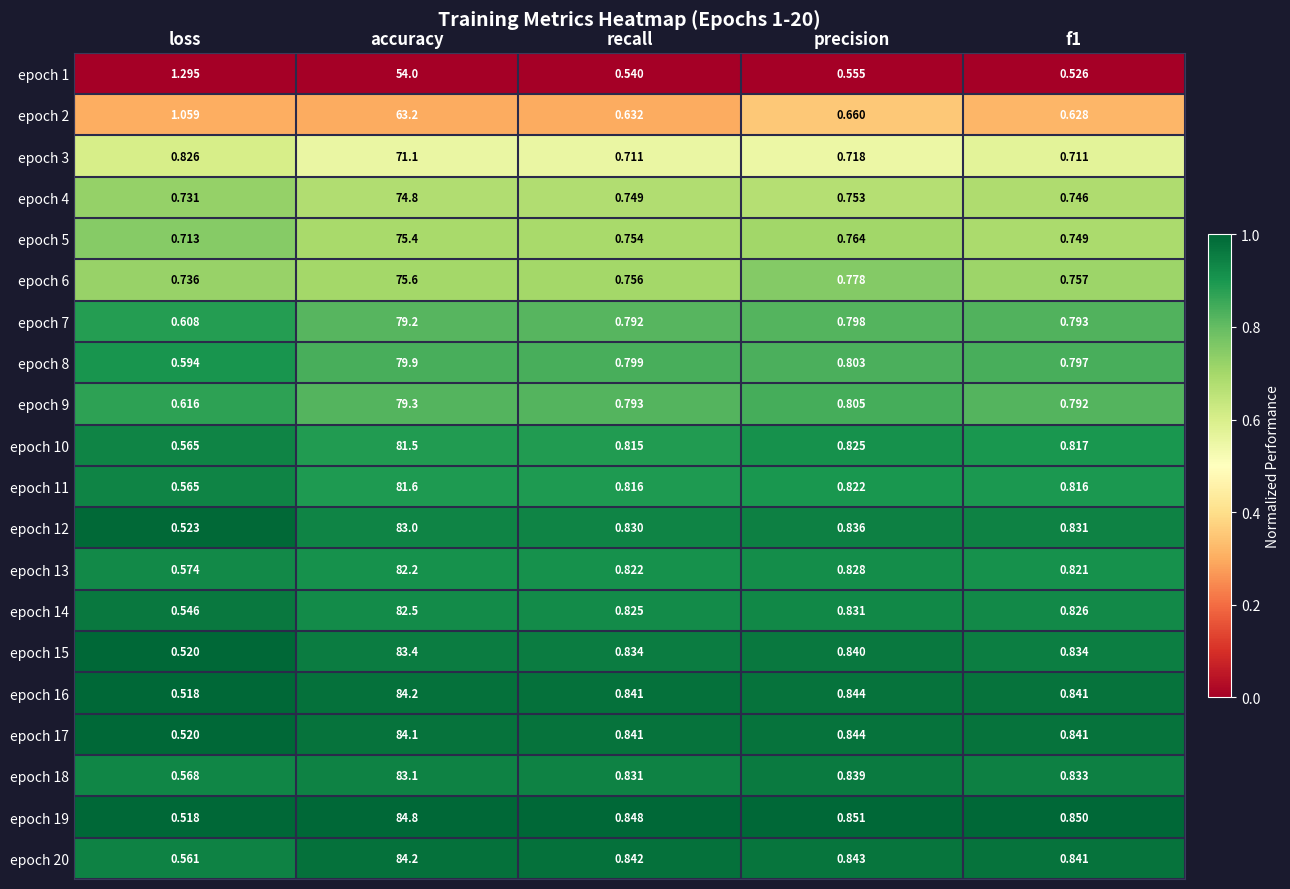

At which category is the sum across all series the highest?

accuracy